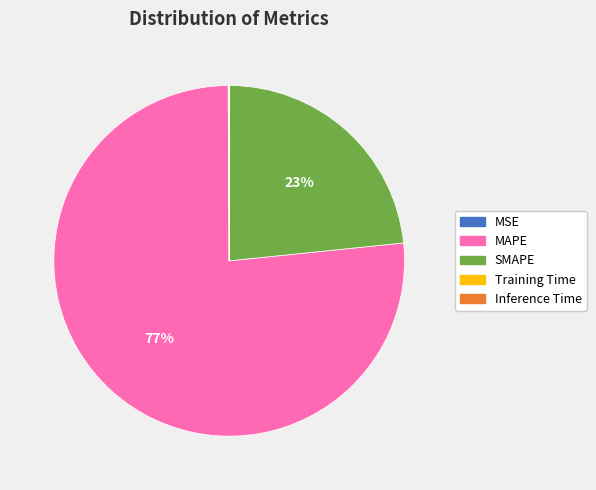

Is SMAPE the majority of the pie?

No